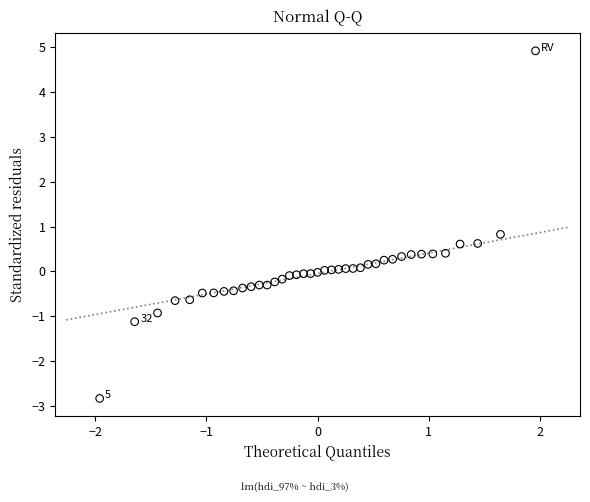

What Y value in the scatter plot is closest to 1?

0.8